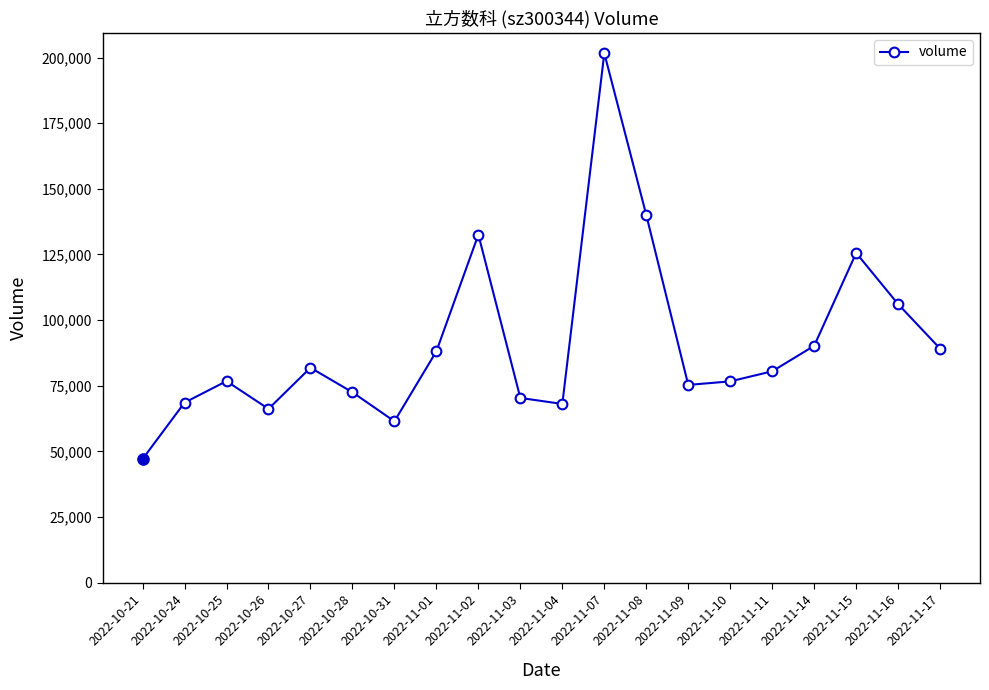

Which label corresponds to the largest value in the chart?

2022-11-07